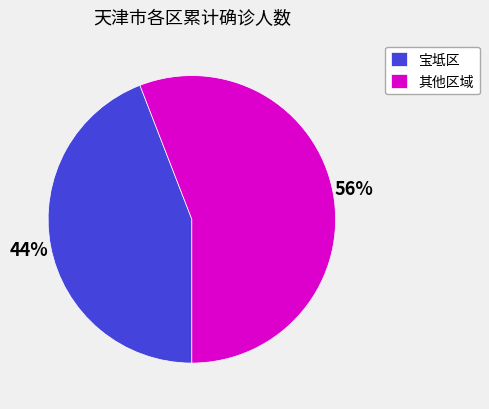

The 其他区域 slice represents 47% of the pie. True or false?

False